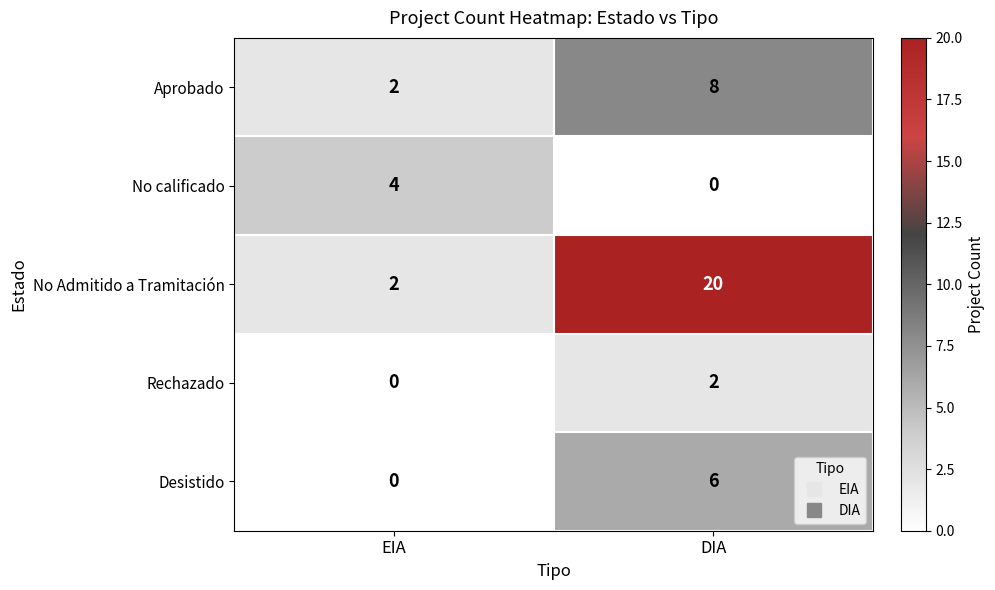

Rank the categories by No calificado value from highest to lowest.

EIA, DIA